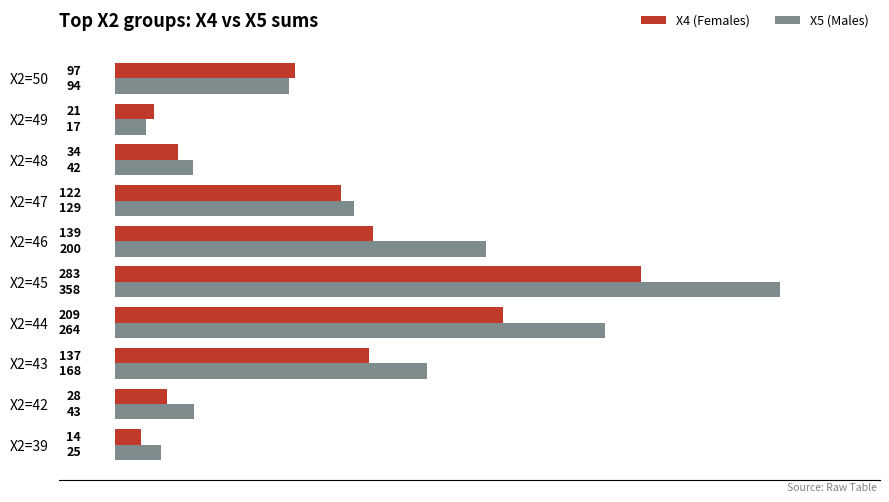

At which category is the sum across all series the highest?

X2=45